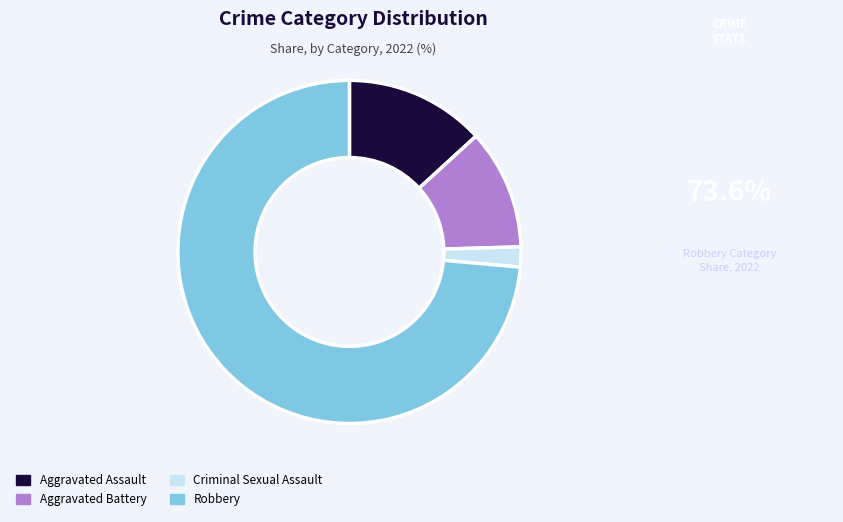

How many segments does this pie chart have?

4